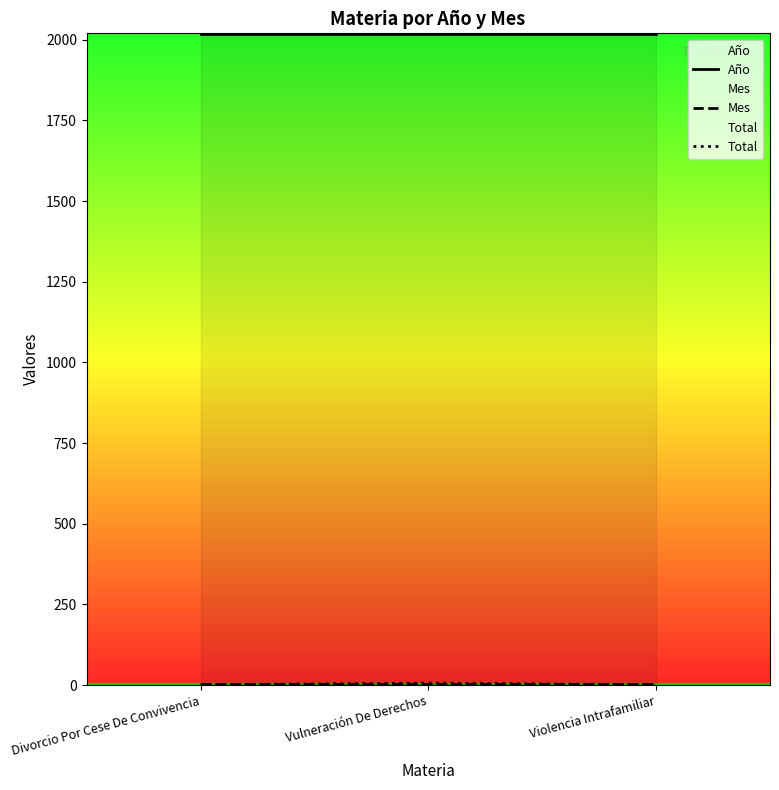

Which series has the largest total across all categories?

Año